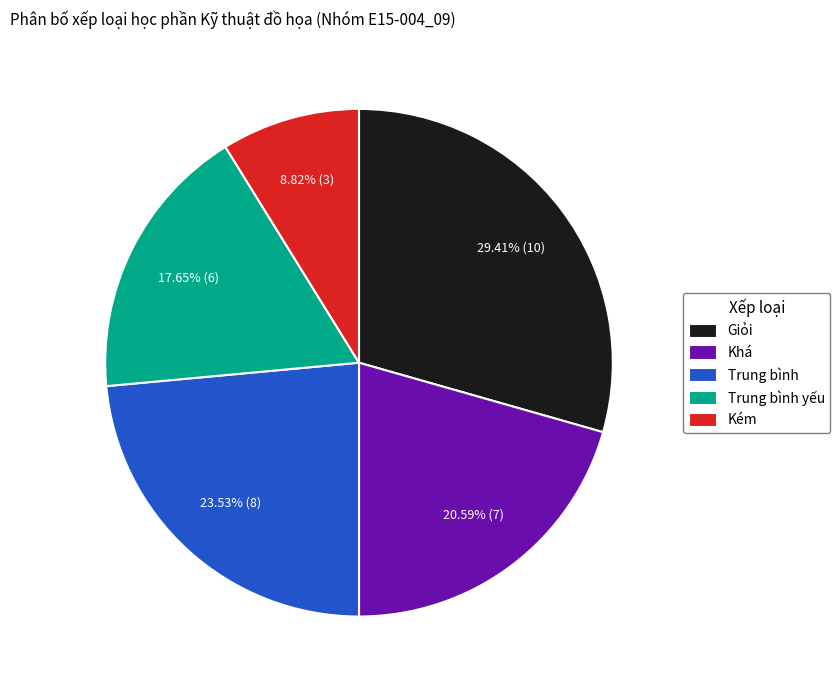

What percentage is the Trung bình yếu slice, to the nearest percent?

18%